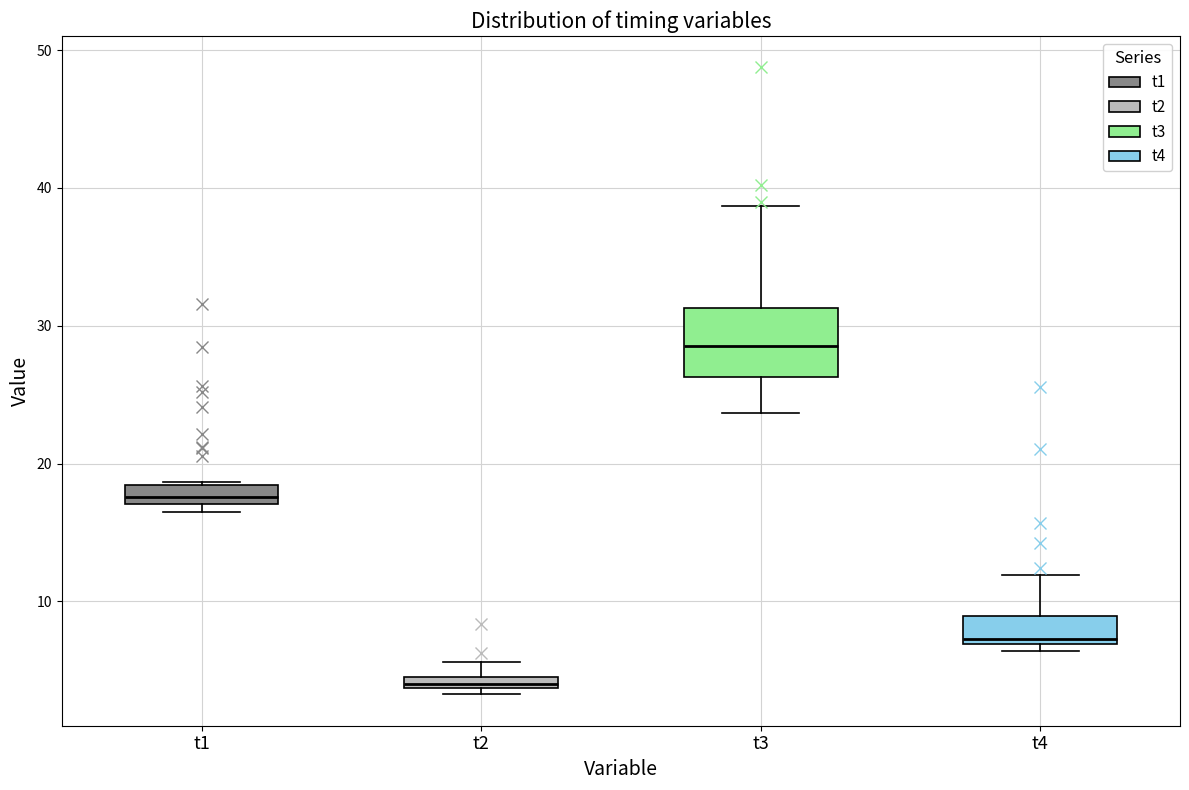

Comparing the boxes themselves (not the whiskers), which one is the tallest?

t3